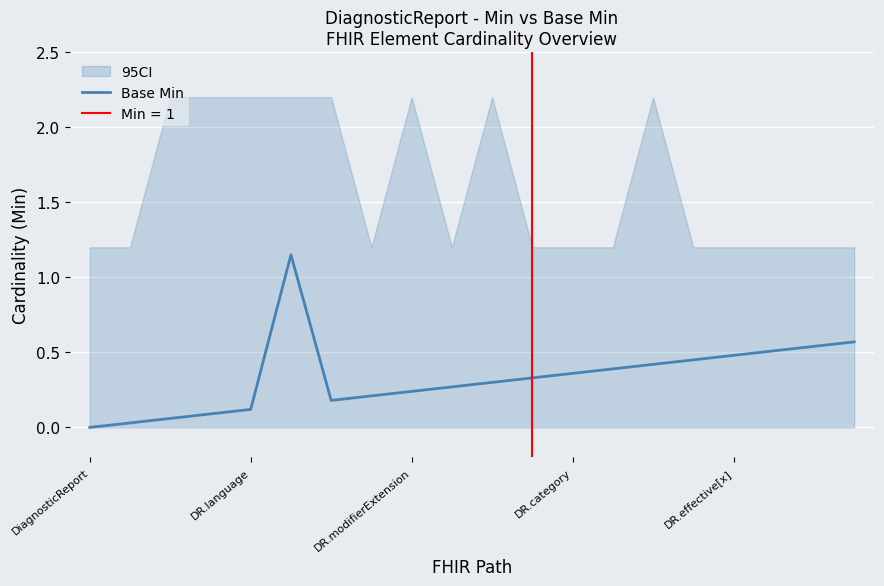

Is this an area chart (filled region under the line)?

No